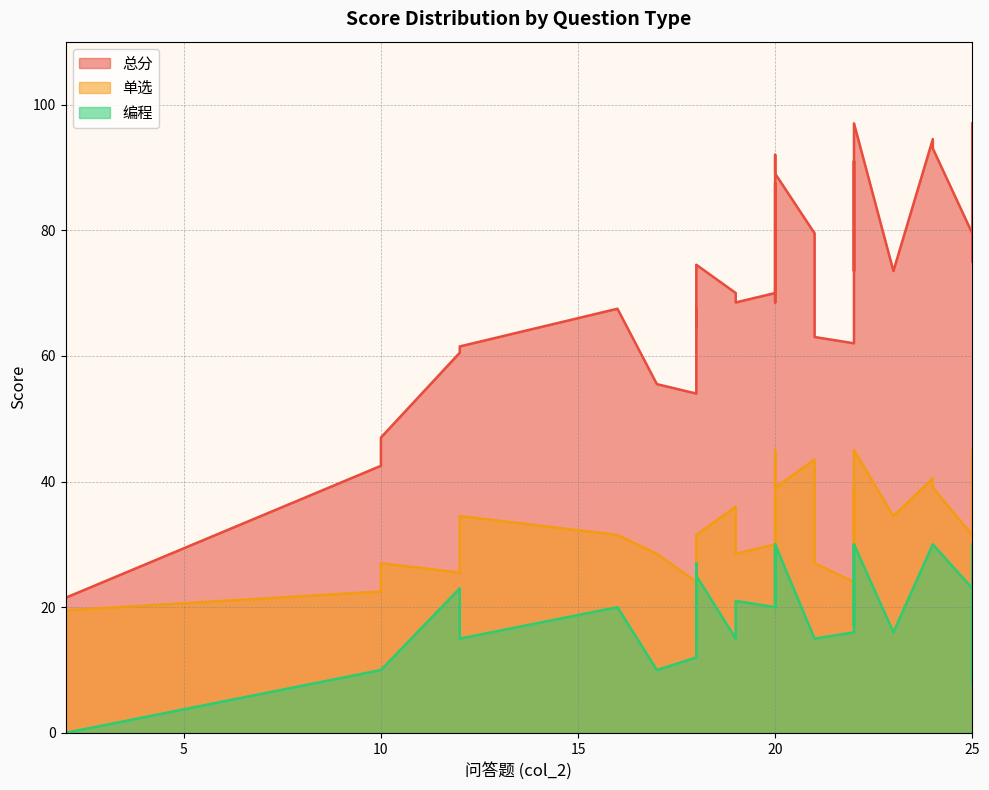

Which series has the widest spread of values?

总分